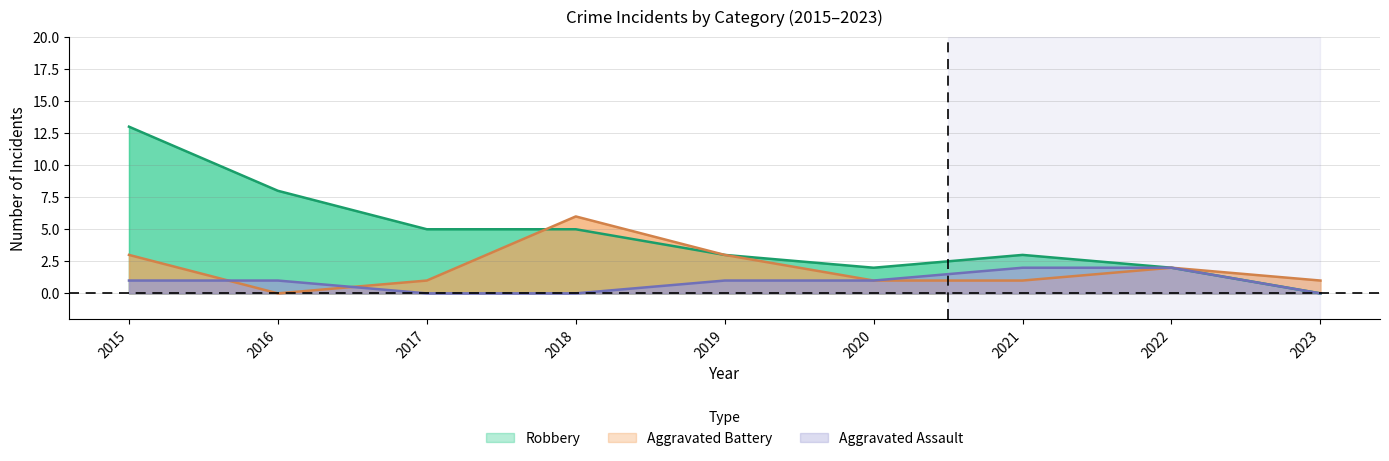

What is the maximum value for Robbery?

13